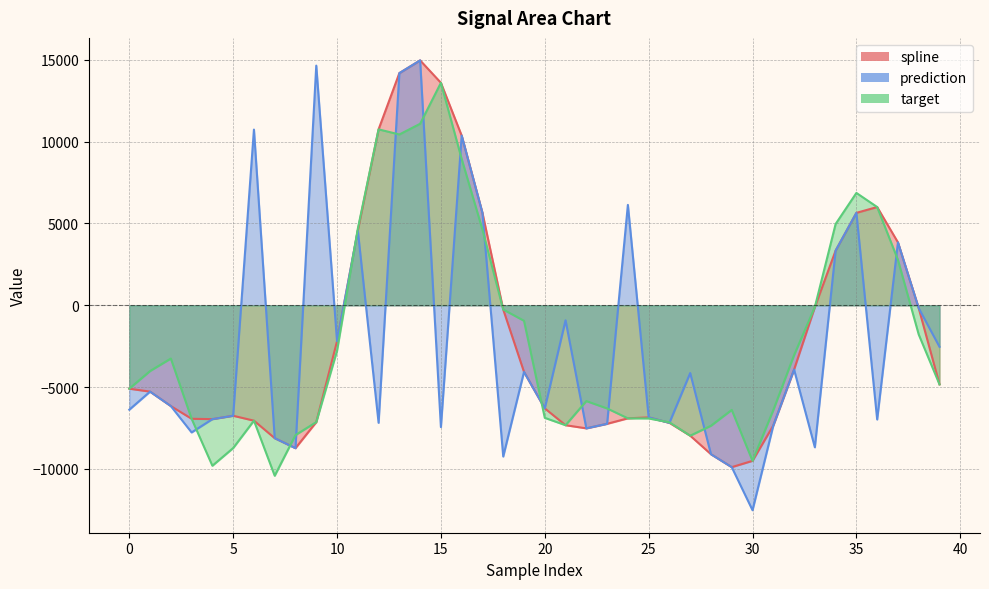

What is the sum of all prediction values?

-93478.9